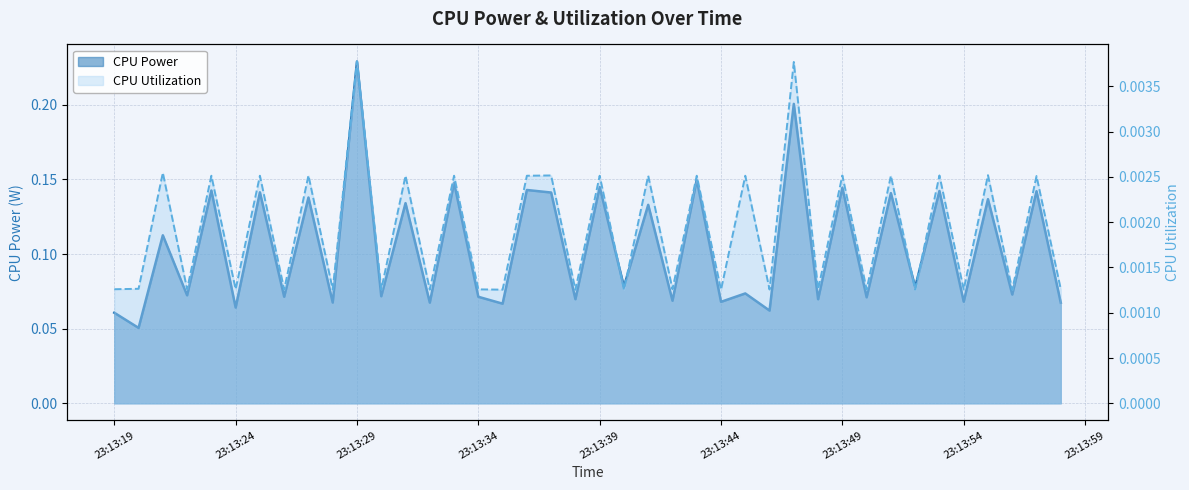

Rank the series by their average value, from lowest to highest.

CPU Utilization, CPU Power